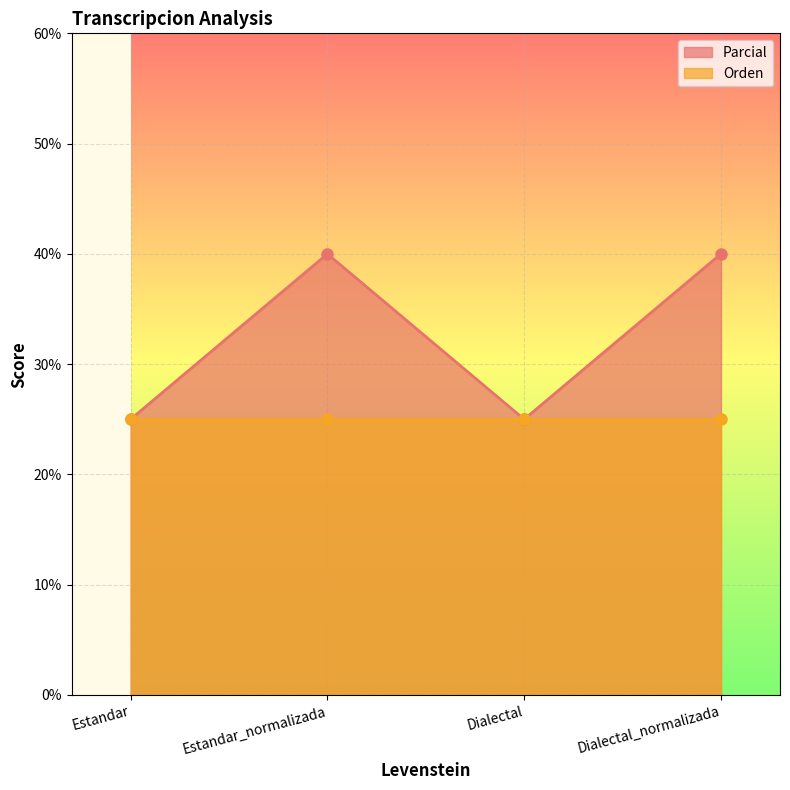

Count the values in the range 25 to 40.

4